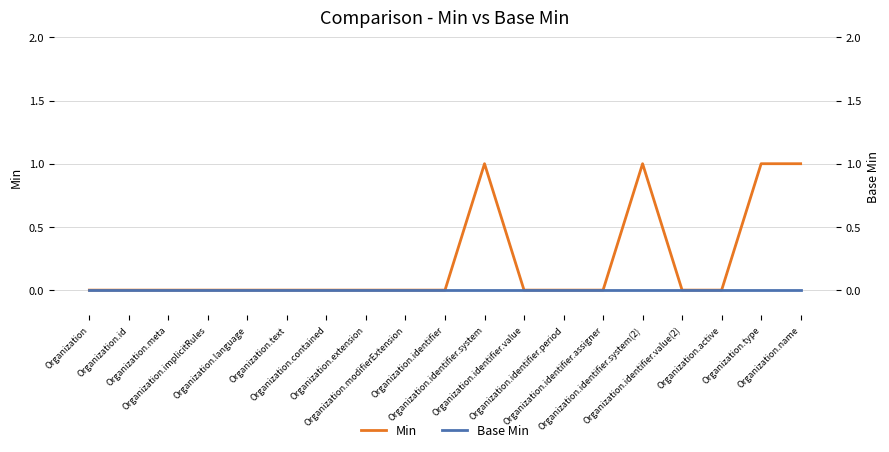

What is the label of the 19th point from the left?

Organization.name